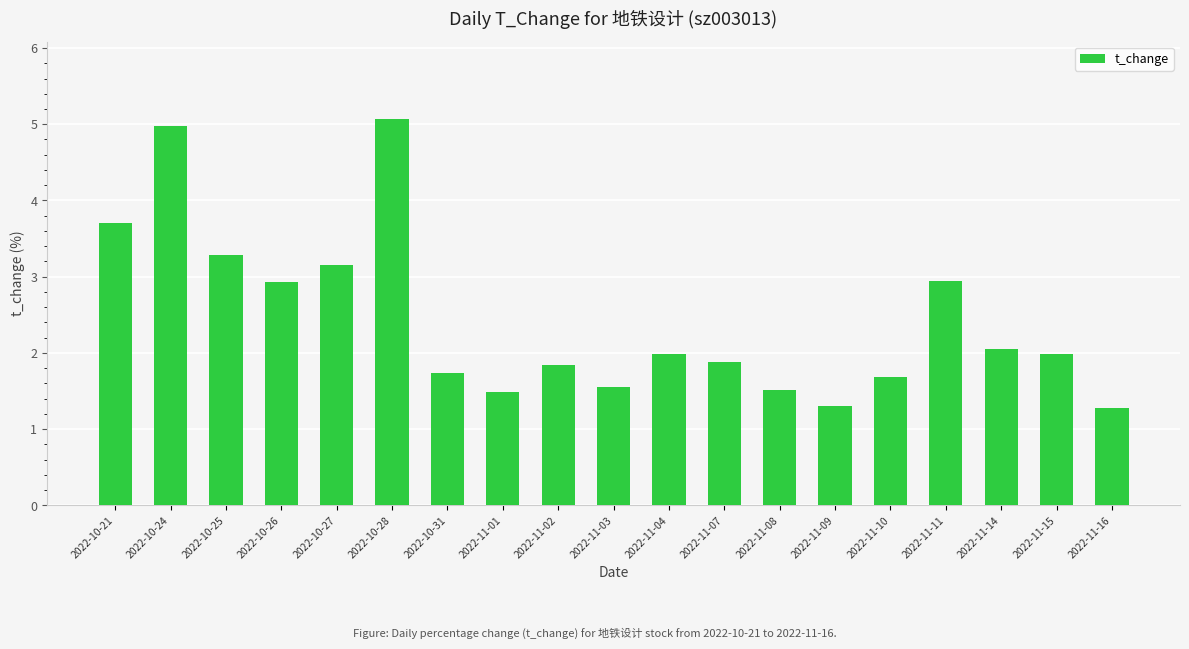

What is the ratio of the value at 2022-10-24 to the value at 2022-10-21?

1.3